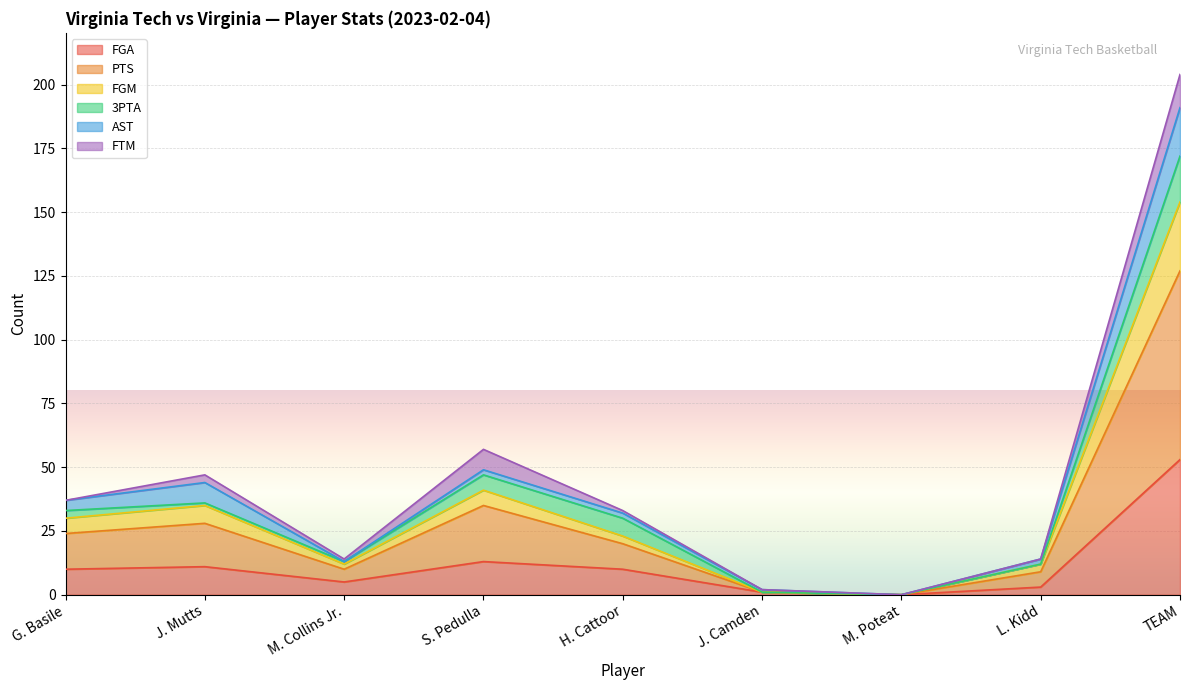

At which category is the sum across all series the highest?

TEAM